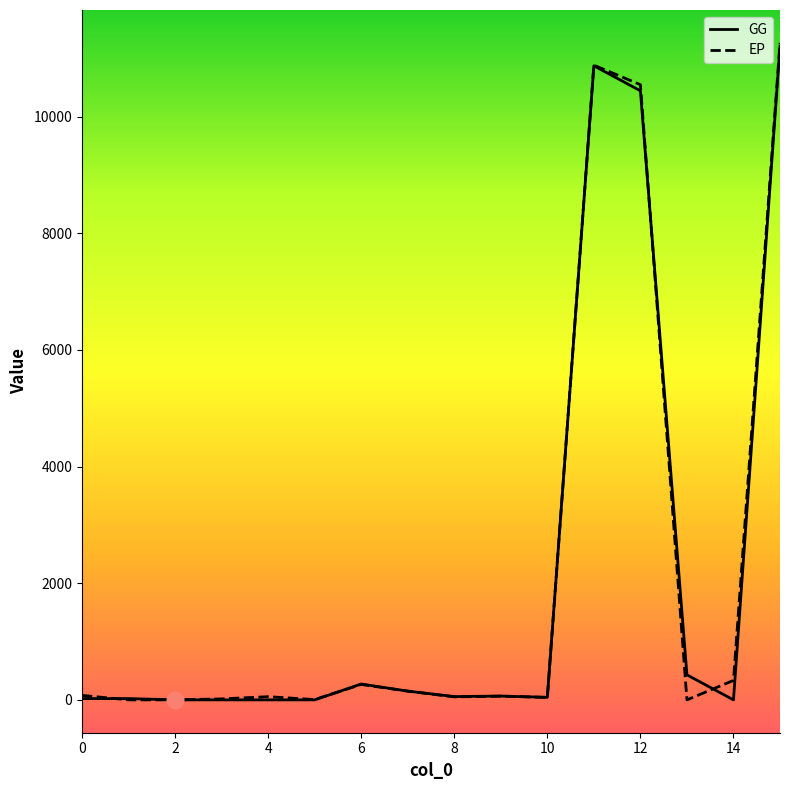

What is the maximum value for GG?

11210.7